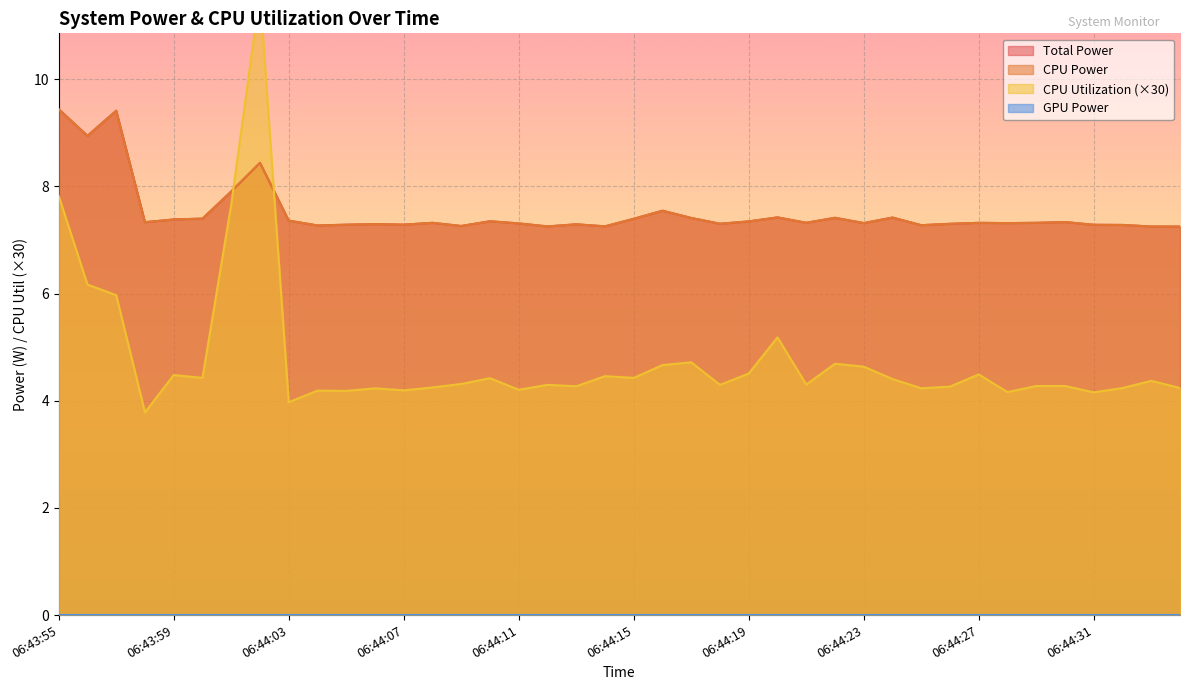

Between 06:43:58 and 06:44:13, which series saw the biggest shift?

CPU Utilization